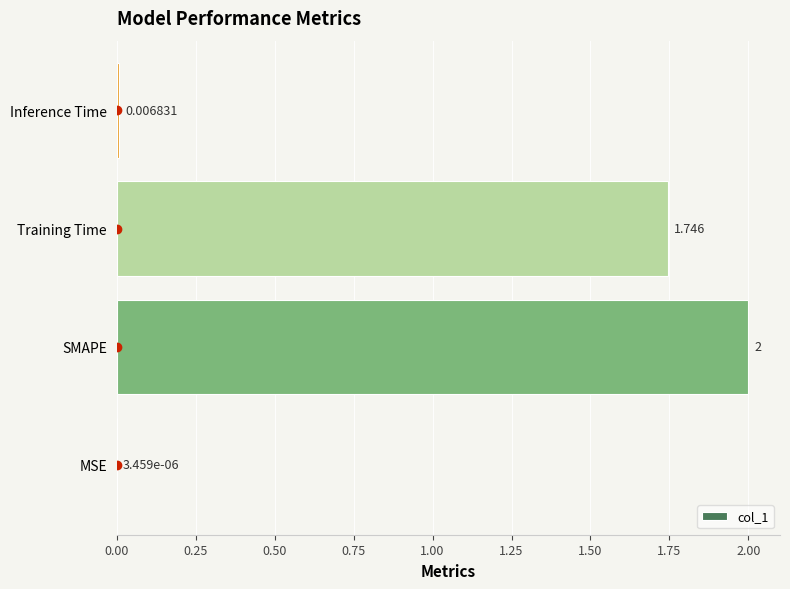

Which label corresponds to the largest value in the chart?

SMAPE